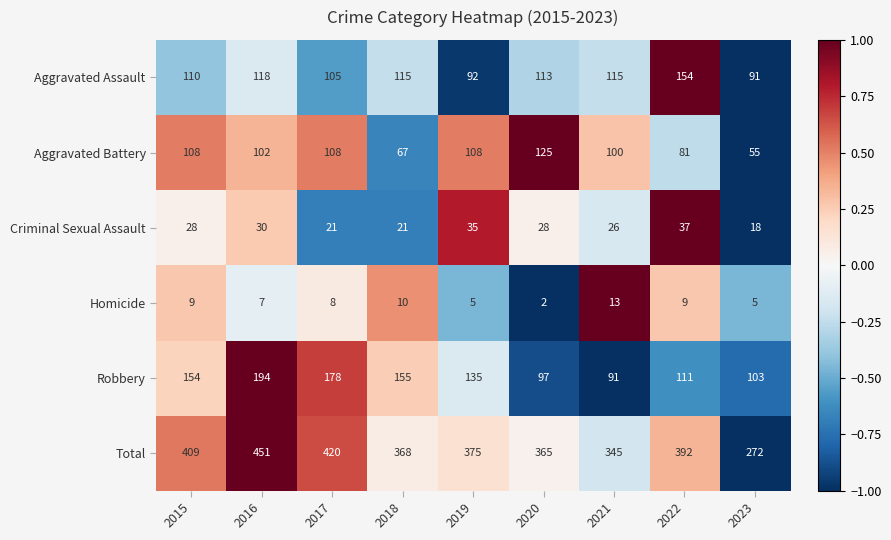

What is the sum of the Robbery values at 2022 and 2016?

305